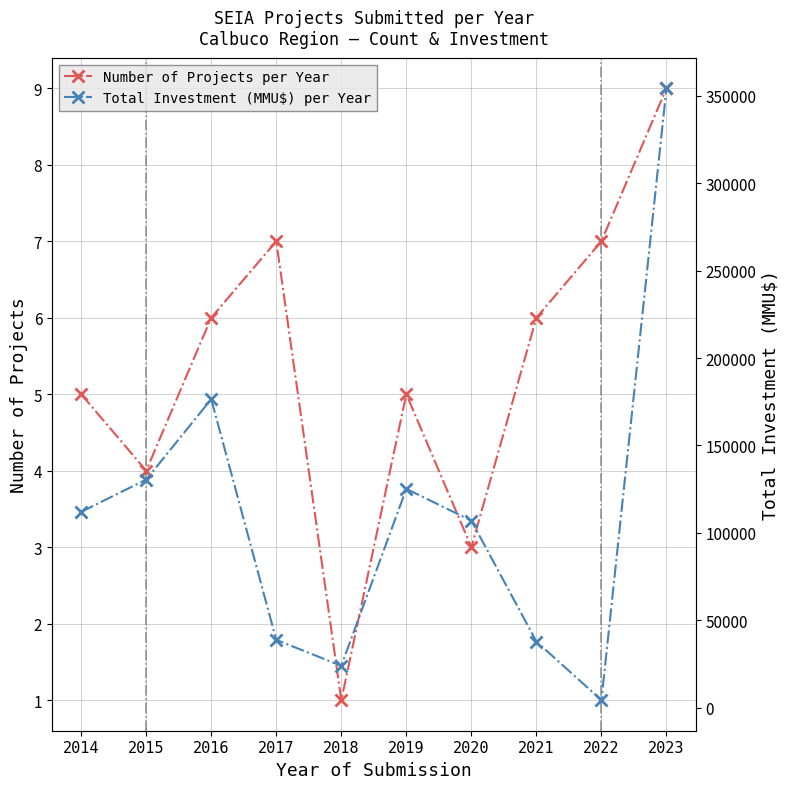

True or false: Total Investment (MMU$) per Year and Number of Projects per Year cross at least once.

False